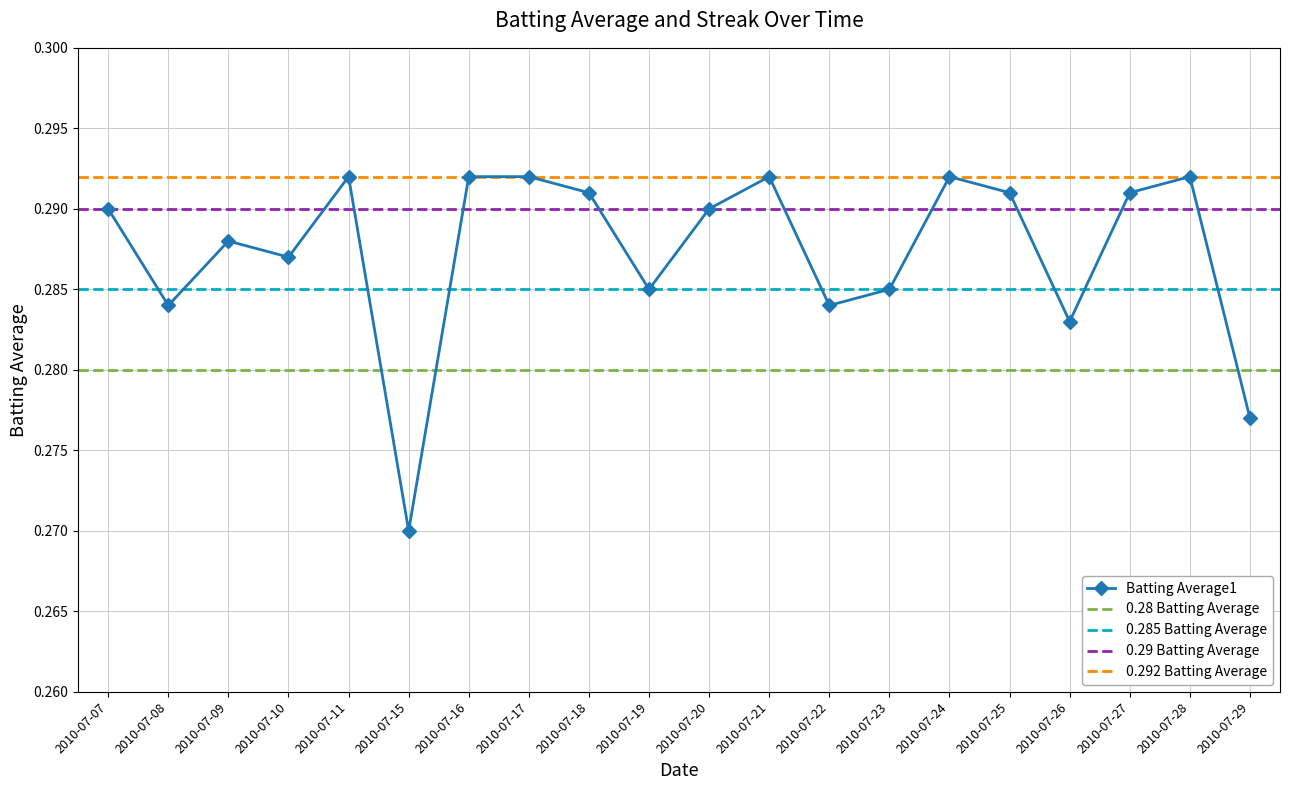

What is the value of the 2nd point from the left?

0.3